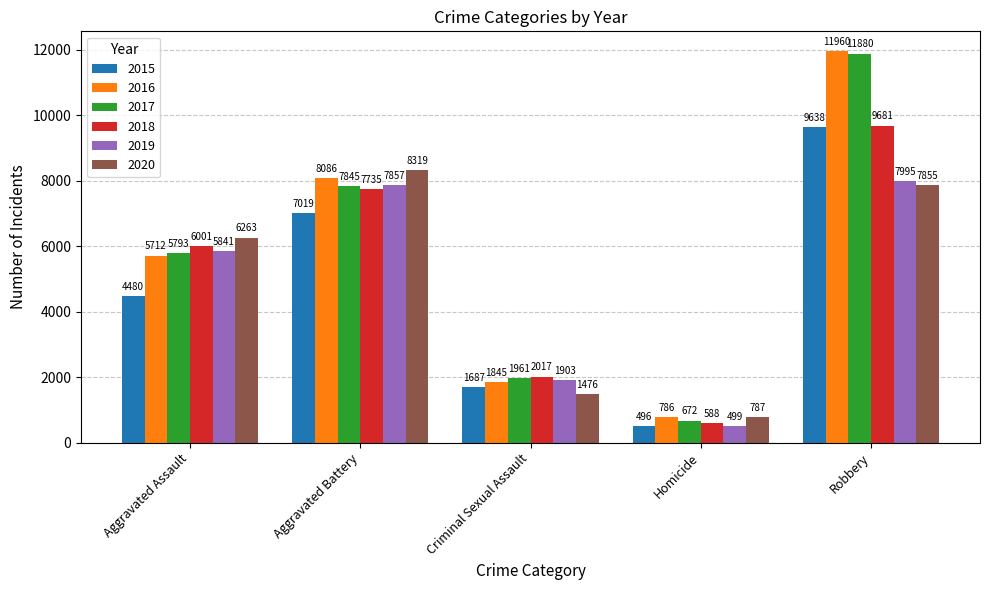

Which series has the largest range (max minus min)?

2017